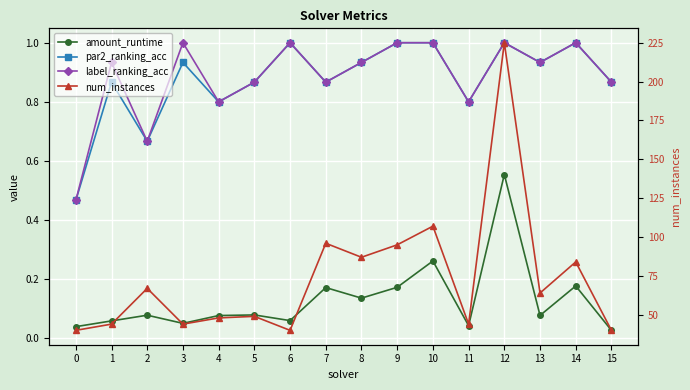

True or false: par2_ranking_acc and amount_runtime intersect in this chart.

False